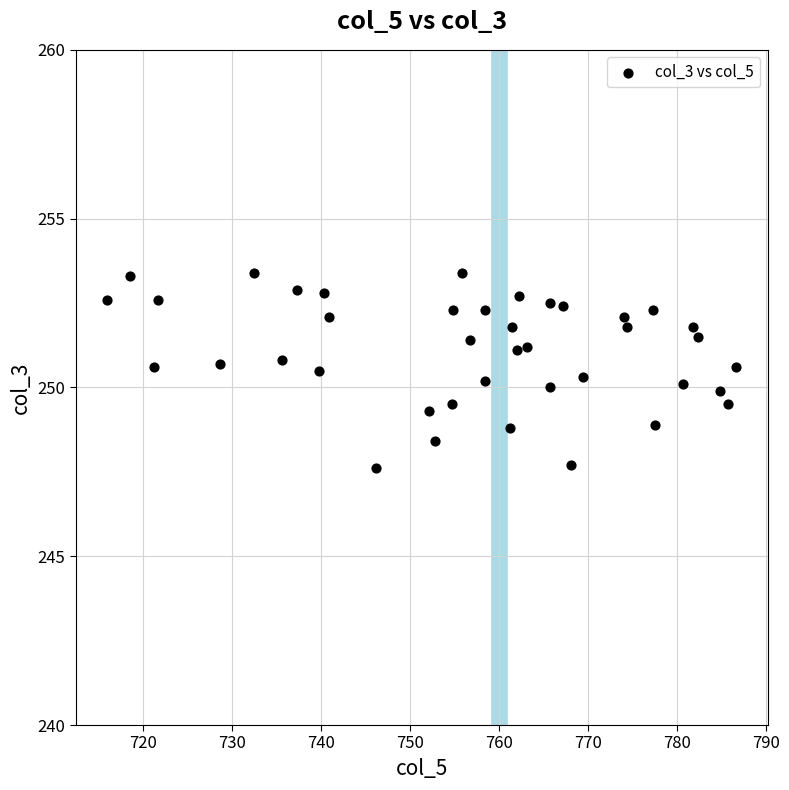

What is the range of X values (max minus min)?

70.7